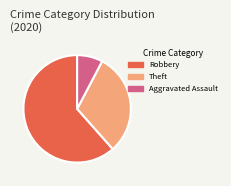

Combined, do Robbery and Aggravated Assault account for over 50%?

Yes